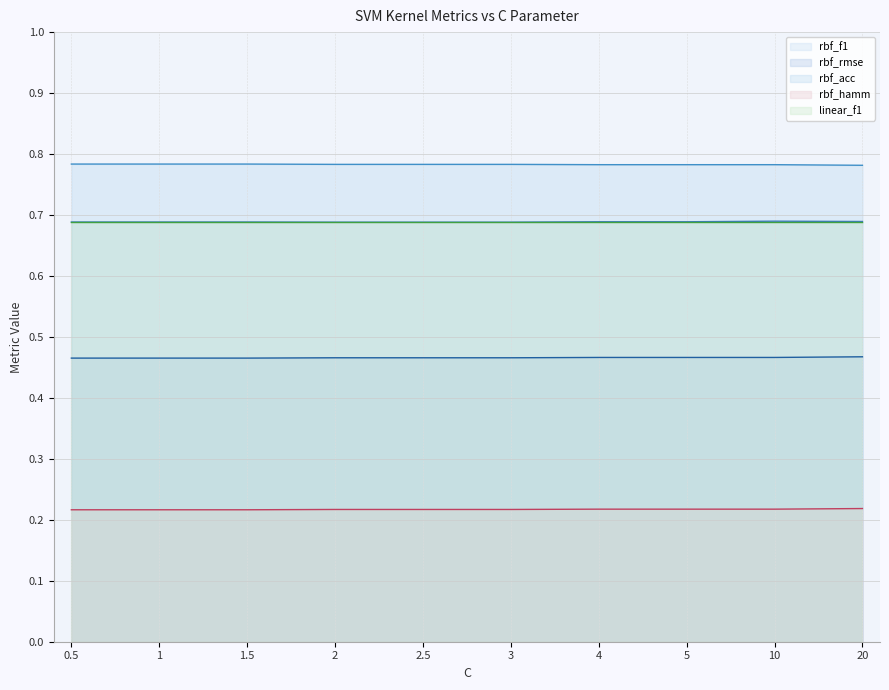

How many lines are shown in the chart?

5